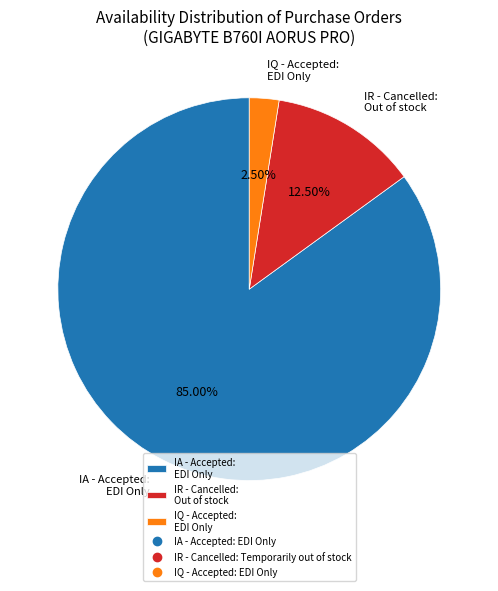

Is there a majority slice in this chart?

Yes